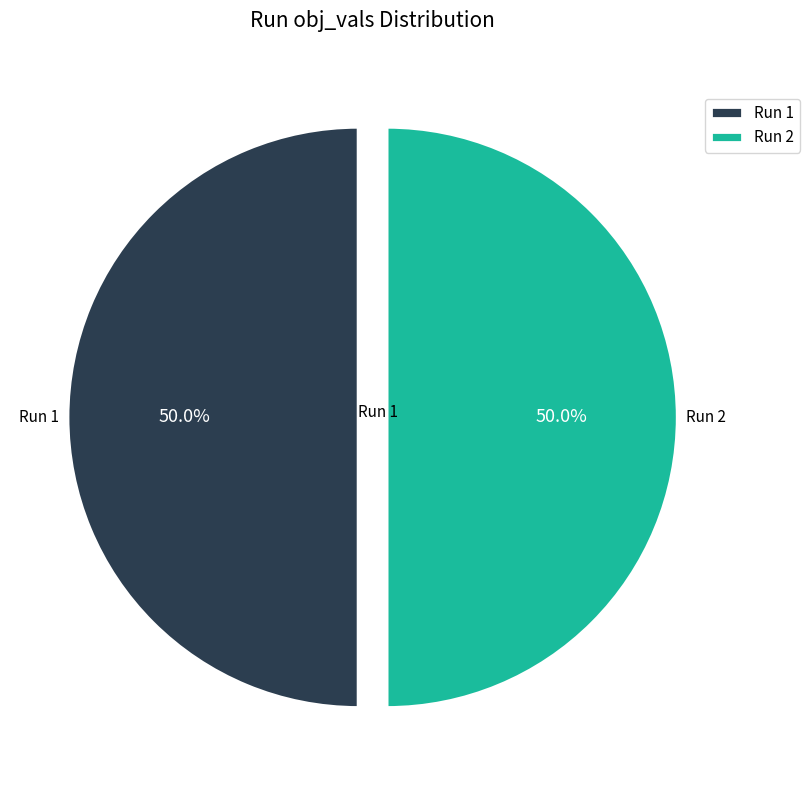

What percentage do Run 2 and Run 1 together represent?

100.0%